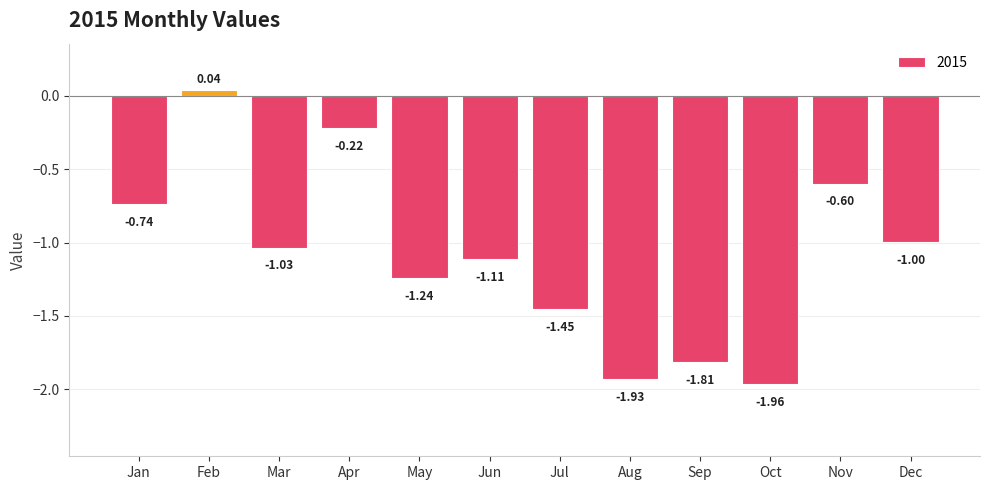

Is it true that the value at Mar is -1.5?

False